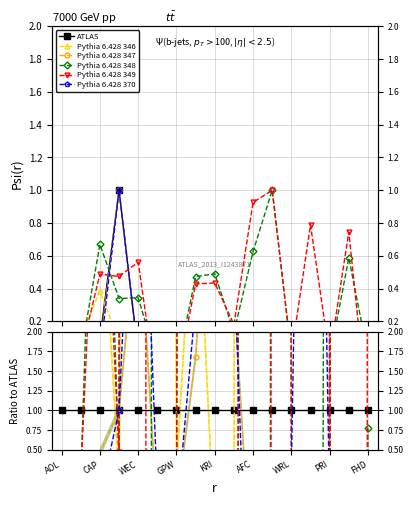

Reading left to right, what are all the values shown in this chart?

ATLAS: 1.0	1.0	1.0	1.0	1.0	1.0	1.0	1.0	1.0	1.0	1.0	1.0	1.0	1.0	1.0	1.0	1.0
Pythia 6.428 346: 91.9	20.8	4.3	0.1	26.8	83.1	0.2	4.3	-0.7	-36.8	2572.5	15.9	107.7	560.7	43.1	316.5	38.3
Pythia 6.428 347: -0.0	0.0	0.5	1.0	3.6	-0.4	-0.2	1.7	5.4	2.5	-1.5	-4.4	-0.0	-0.4	0.1	-1.7	0.0
Pythia 6.428 348: -7.6	0.1	7.5	0.3	405.6	-181.6	-0.7	123.6	39.0	483.2	-1610.9	166.0	-0.0	-75.9	40.2	-1168.7	0.8
Pythia 6.428 349: -45.5	0.2	5.5	0.5	661.1	-982.7	-1.2	112.0	34.5	655.5	-2381.0	166.0	-0.0	-1552.2	25.0	-1484.9	58.2
Pythia 6.428 370: -0.0	-0.3	-0.1	1.0	6.2	-0.0	-0.4	2.4	8.8	2.9	-3.6	-1.8	0.3	13.8	-0.2	-2.4	-1.2